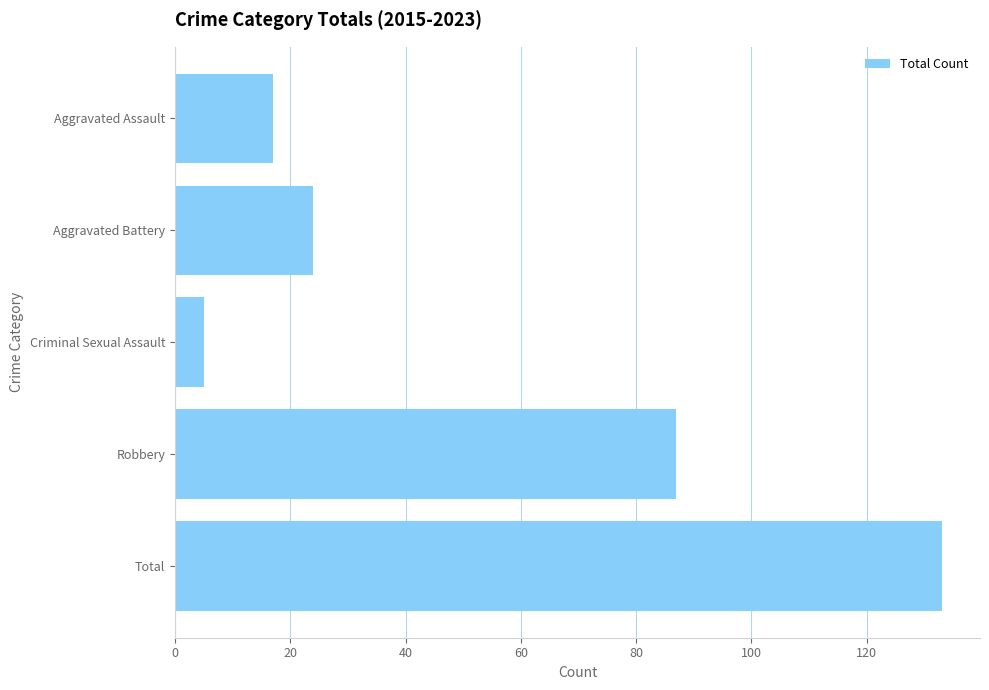

How many bars are there in total?

5